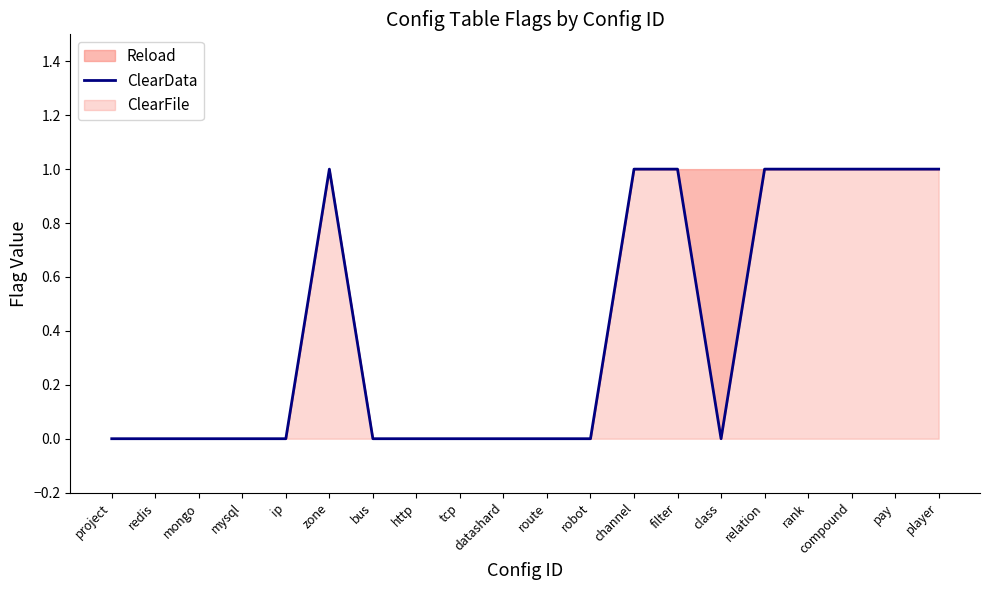

List the labels in order of value, smallest first.

project, redis, mongo, mysql, ip, bus, http, tcp, datashard, route, robot, class, zone, channel, filter, relation, rank, compound, pay, player